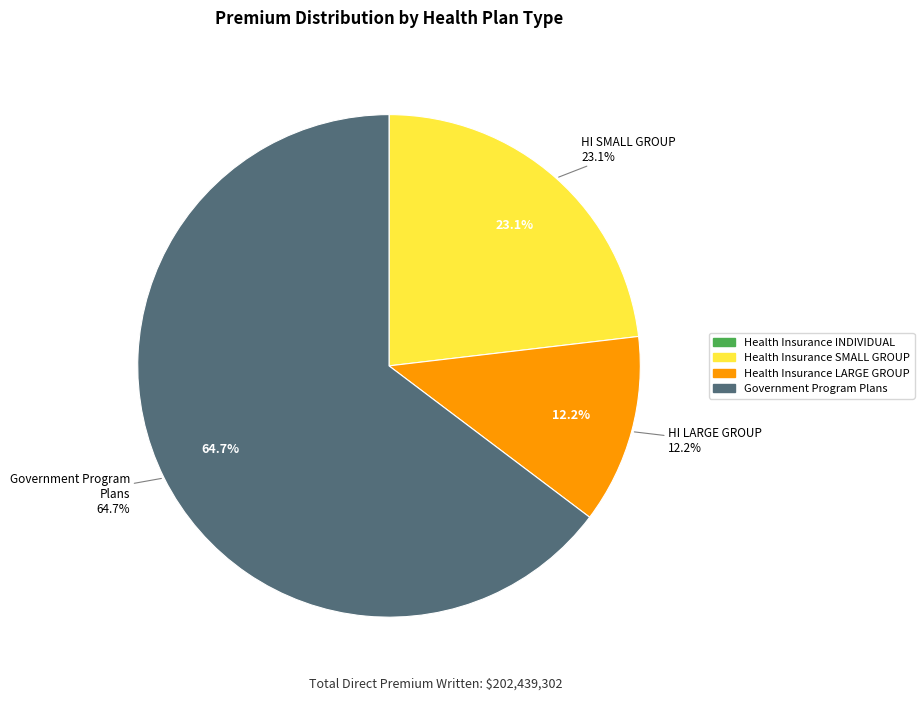

Do Government Program Plans and Health Insurance LARGE GROUP together represent more than half of the pie?

Yes